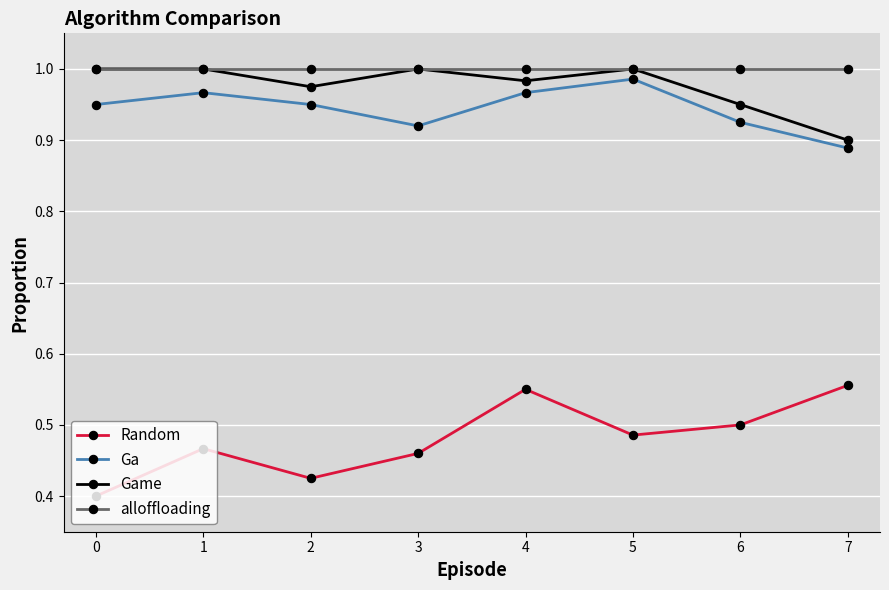

The Random series shows 0.2 at 2. True or false?

False